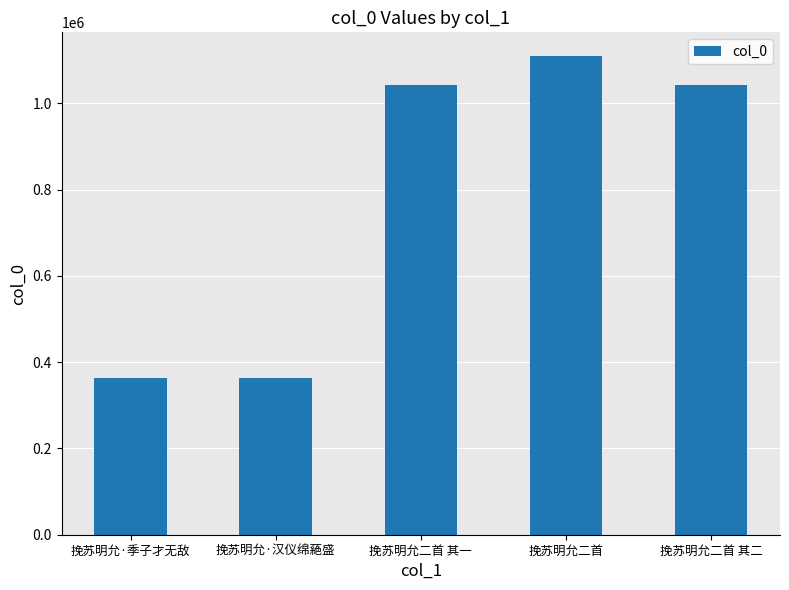

What is the label of the 4th bar from the left?

挽苏明允二首